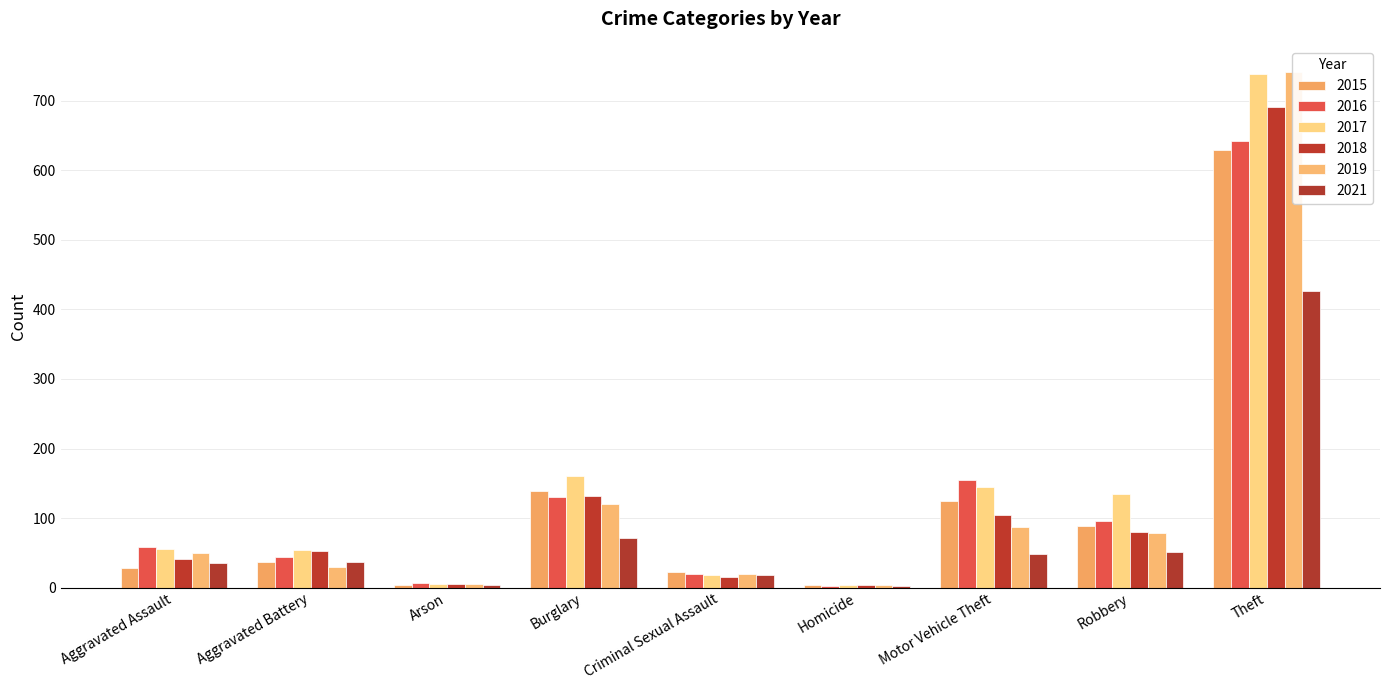

How many bars are there in each group?

6